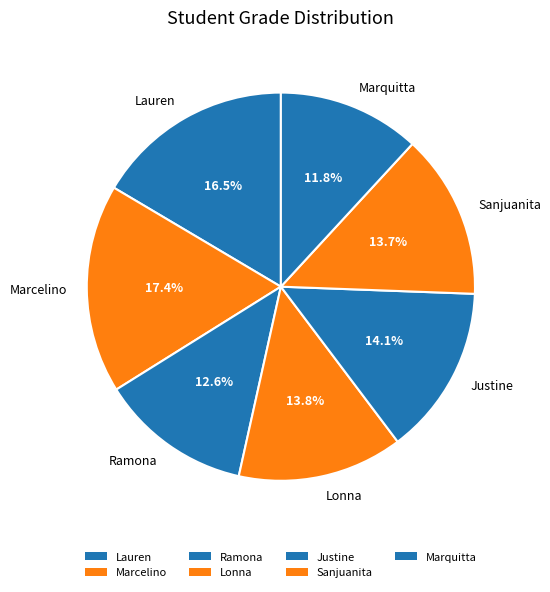

Does Lonna account for over 50% of the chart?

No